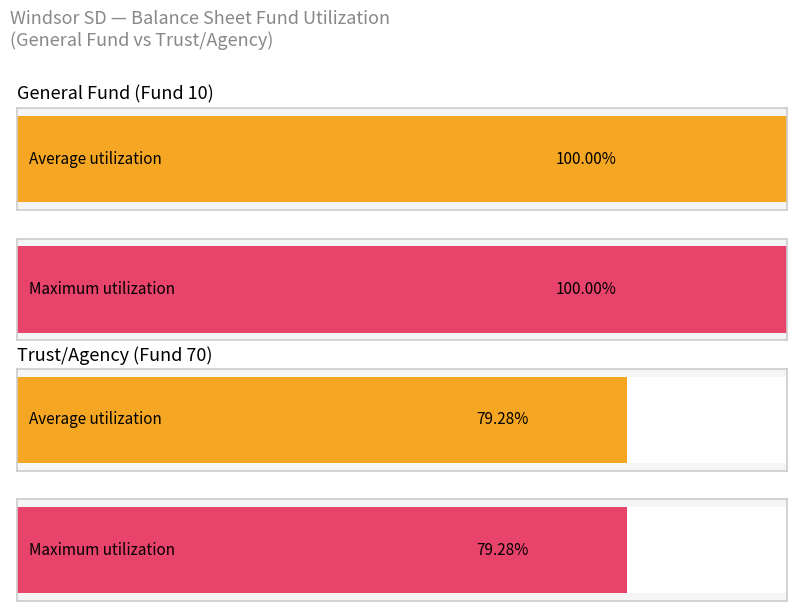

The value of Average utilization at Cash is 15522.7. True or false?

False